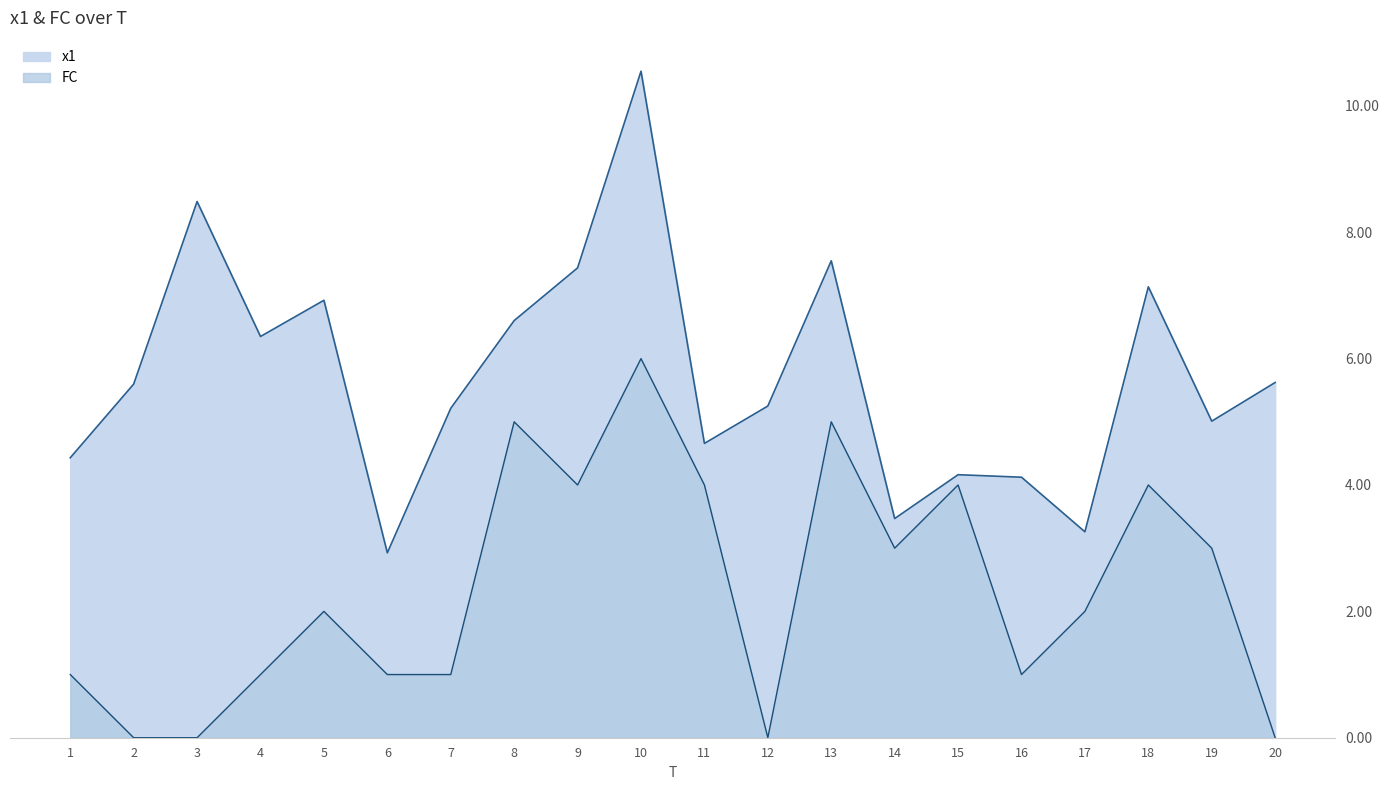

Which series changed the most between 5 and 9?

FC